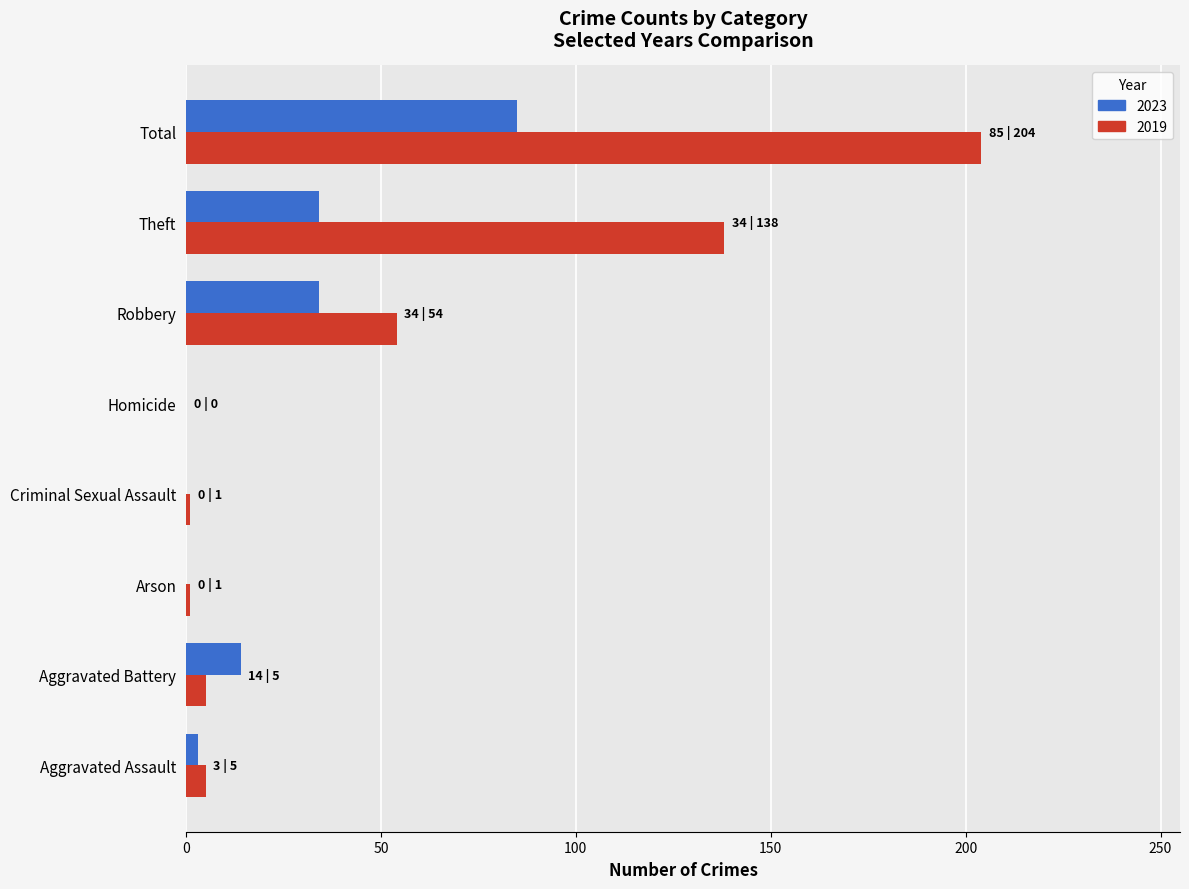

Which series has the largest total across all categories?

2019